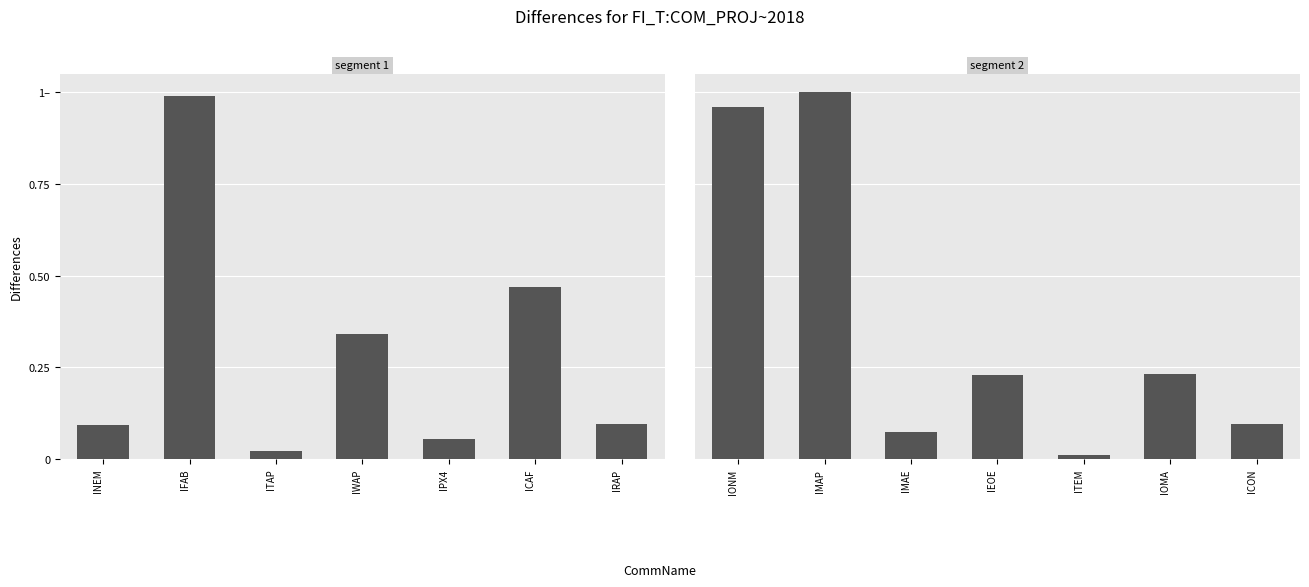

What is the greatest value displayed?

1.0